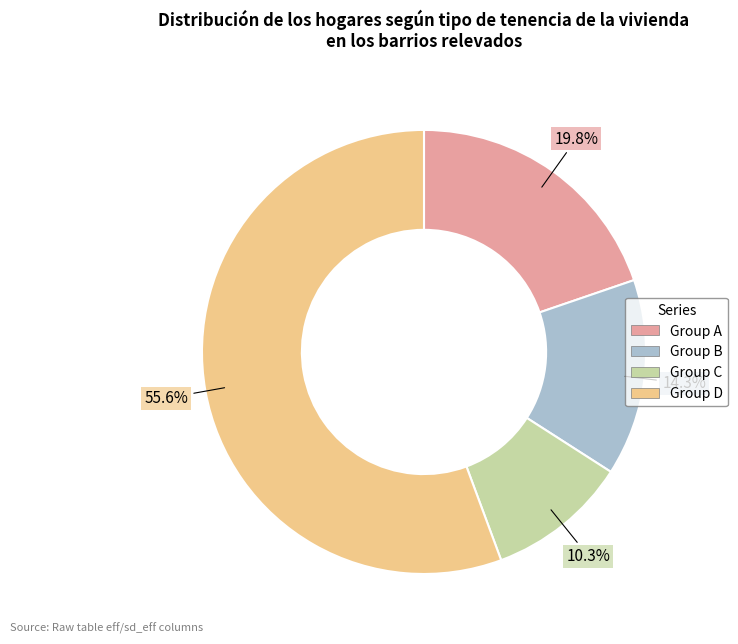

Is there any slice that represents more than half of the pie?

Yes